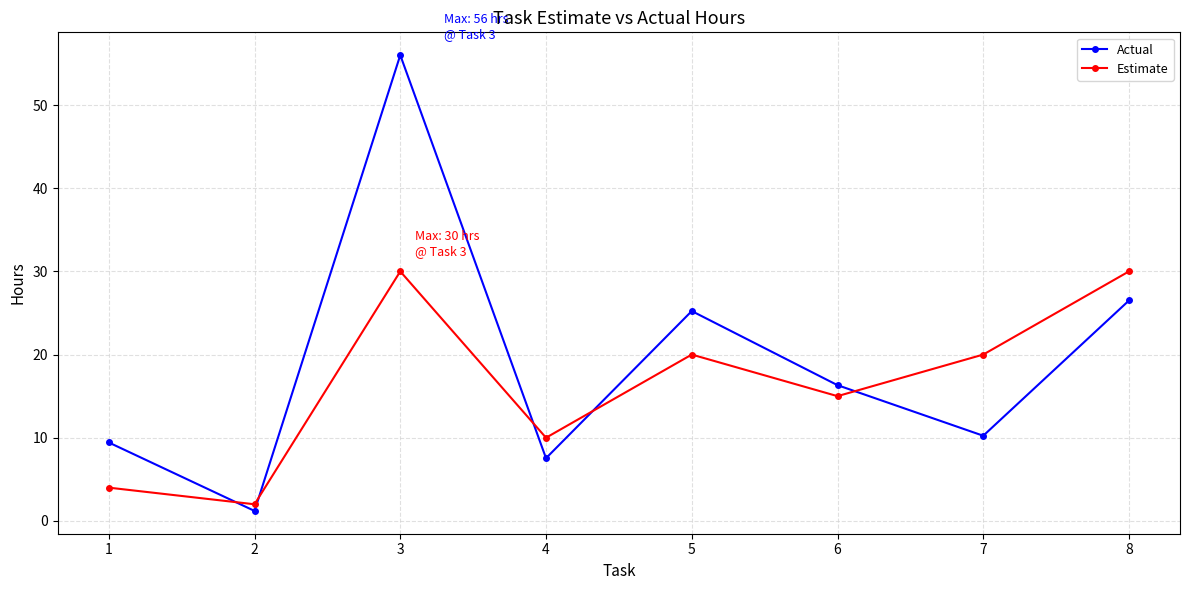

What is the sum of all Estimate values?

131.0